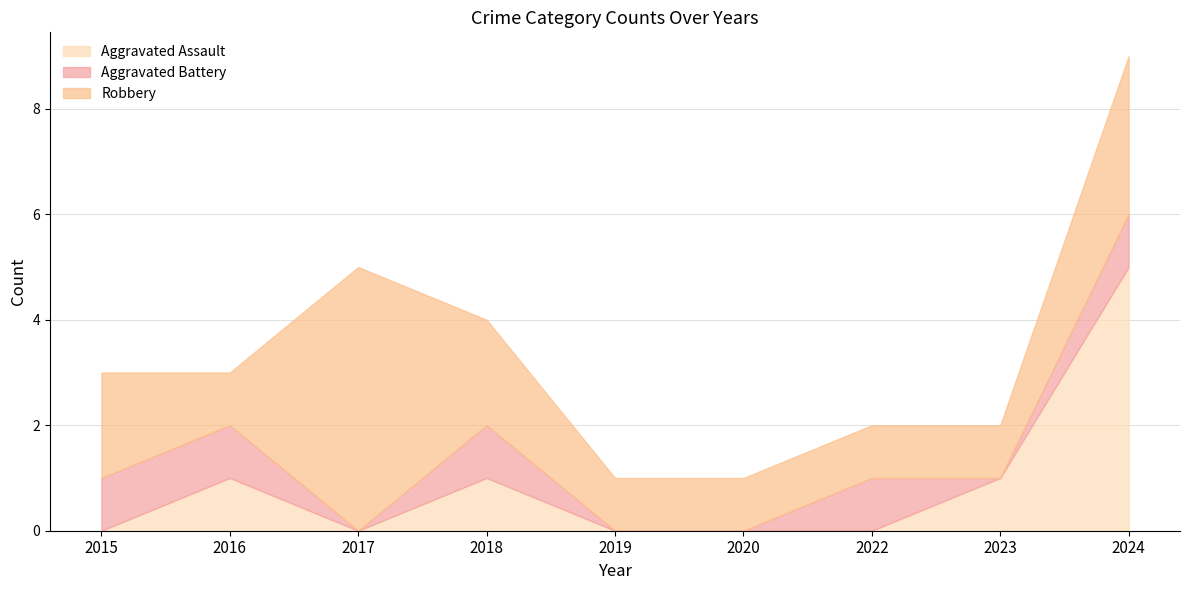

At how many categories does at least one series exceed 2?

2